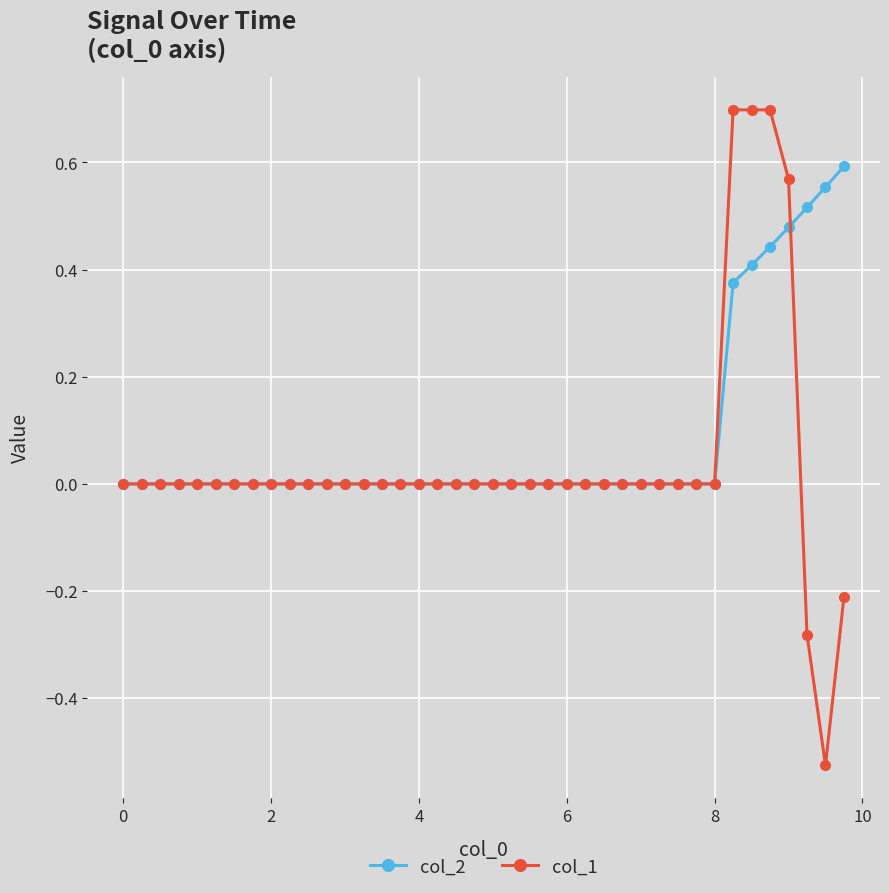

Which series has the largest range (max minus min)?

col_1